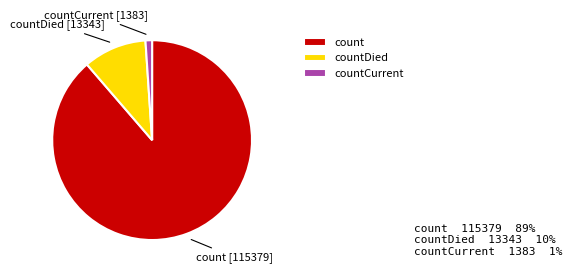

Which has a higher value, count or countDied?

count